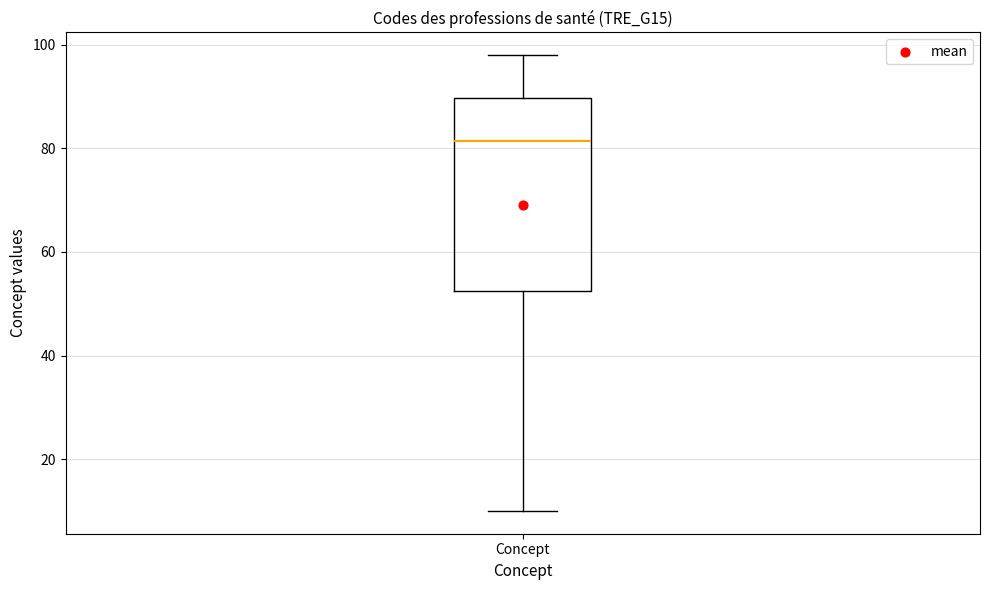

Where is the lower edge of the box for Concept on the y-axis? The values are not printed on the chart, so give them approximately, as read against the axis.

52